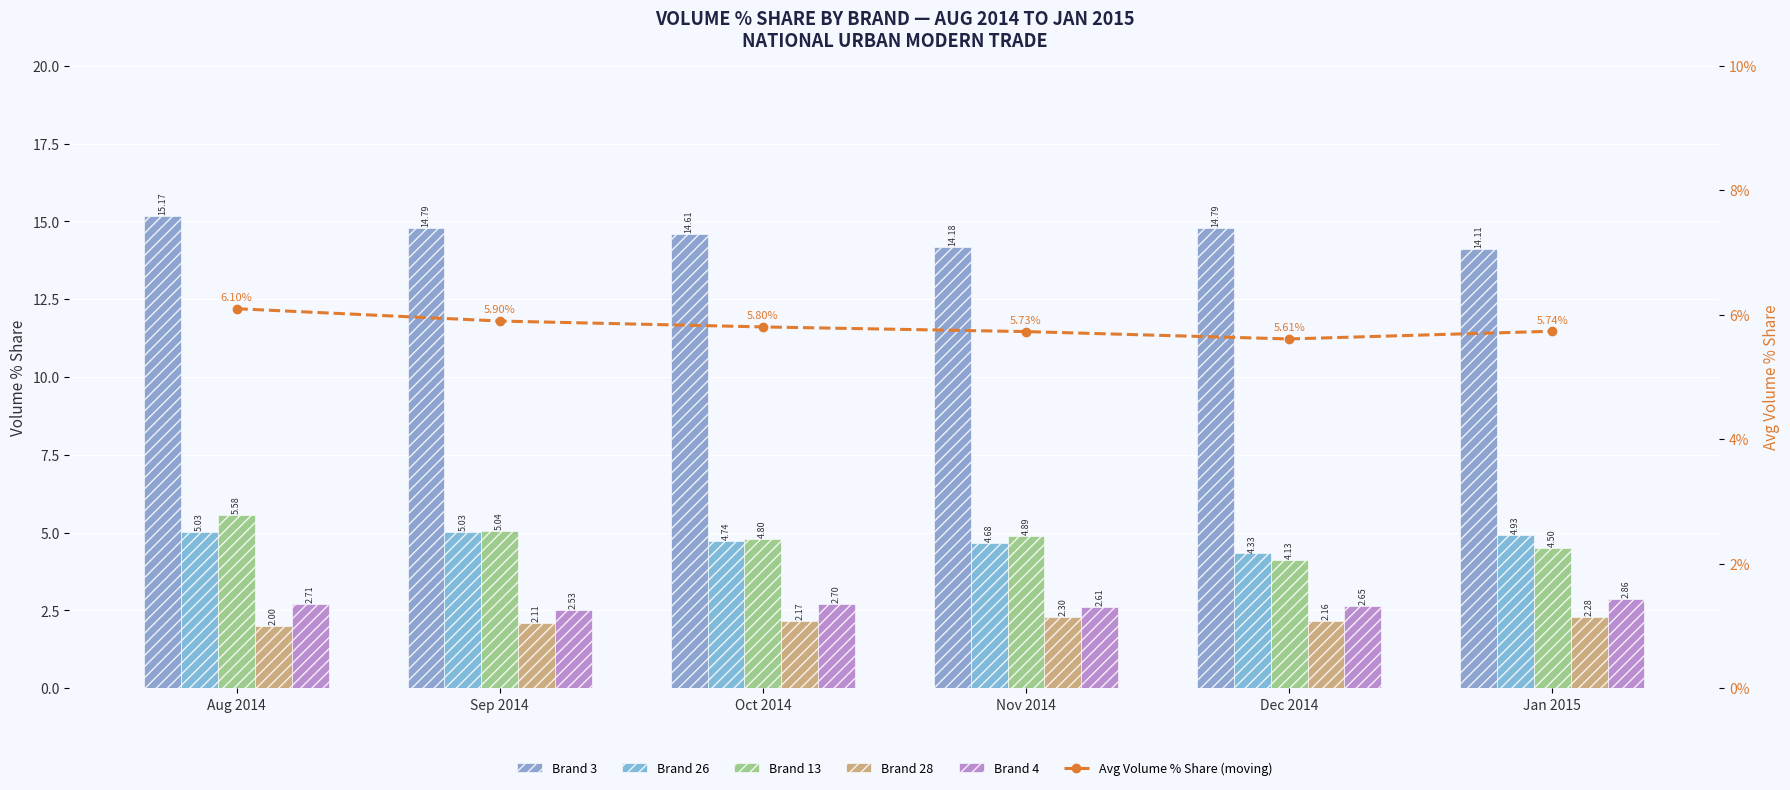

What is the sum of the Brand 13 values at Aug 2014 and Sep 2014?

10.6